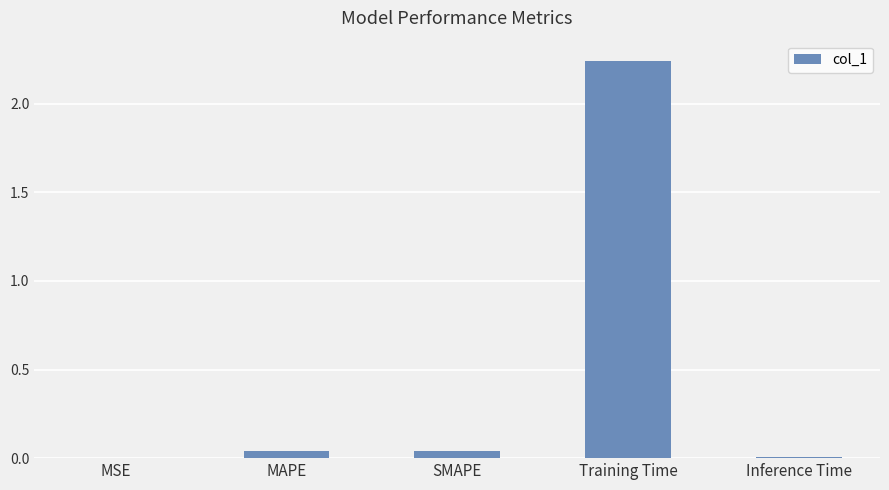

What is the sum of the values at Inference Time and Training Time?

2.3